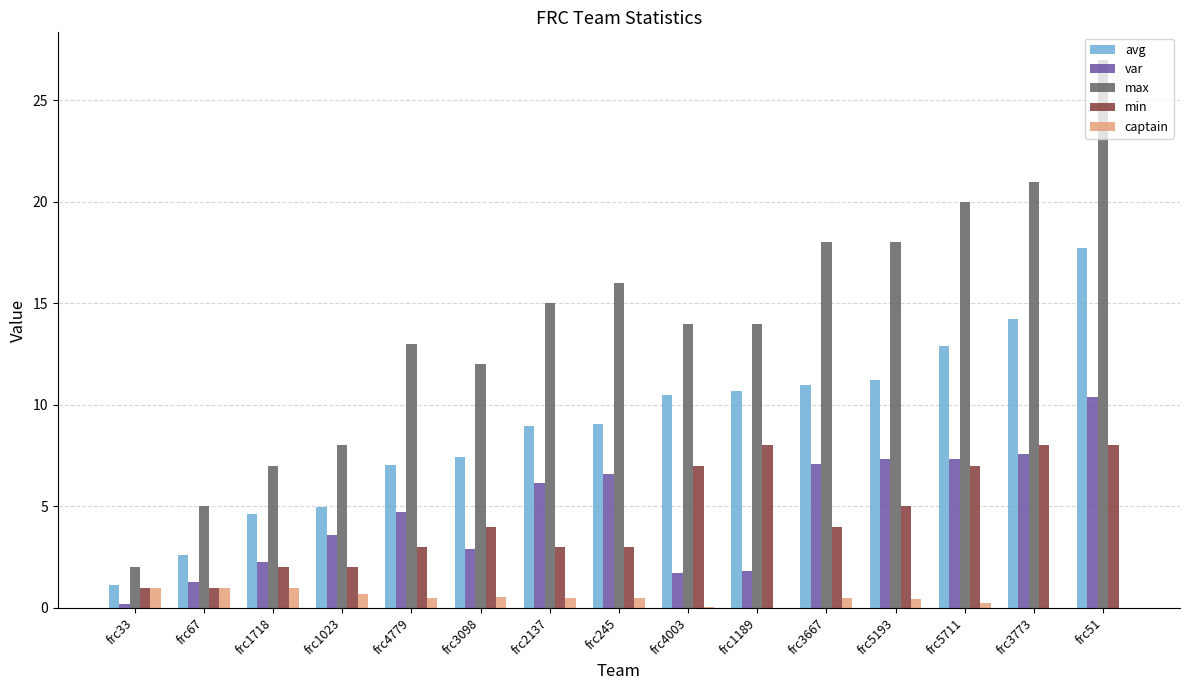

What is the greatest value displayed?

27.0